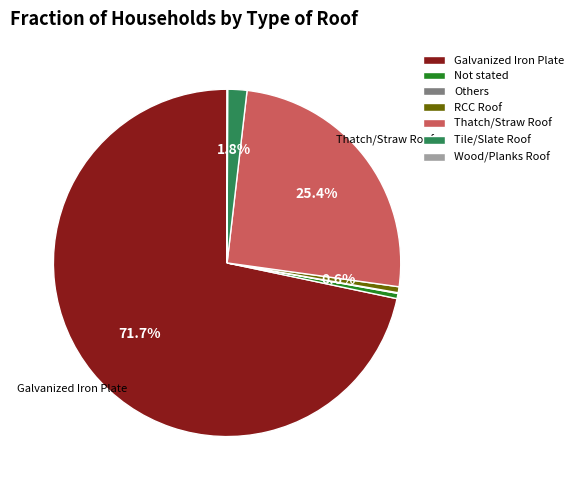

Which category accounts for the majority?

Galvanized Iron Plate